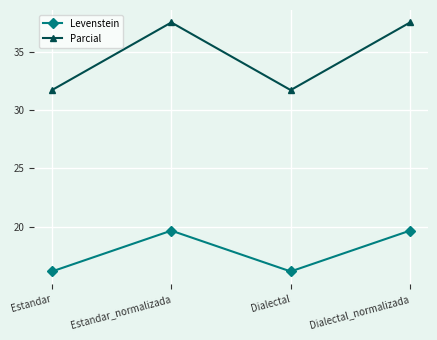

What is the approximate value of Levenstein at Dialectal_normalizada?

19.7